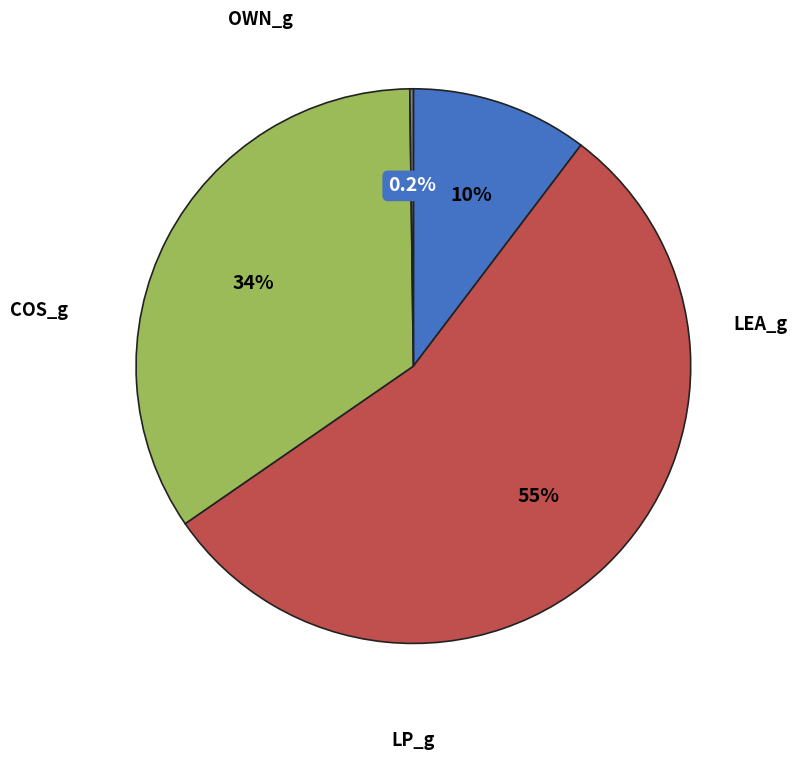

Is there a majority slice in this chart?

Yes